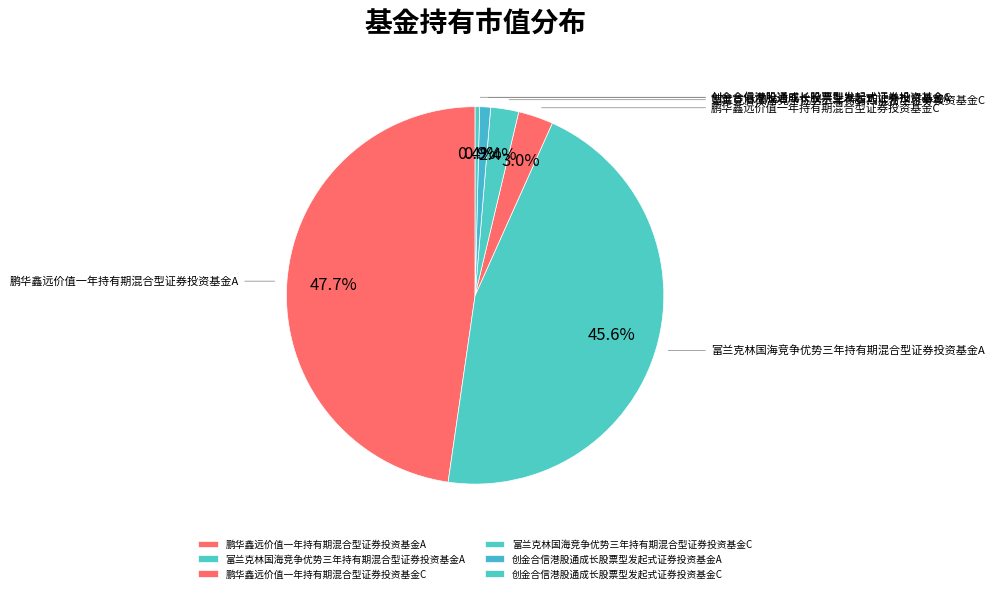

How much of the chart is everything except 创金合信港股通成长股票型发起式证券投资基金A?

99.1%